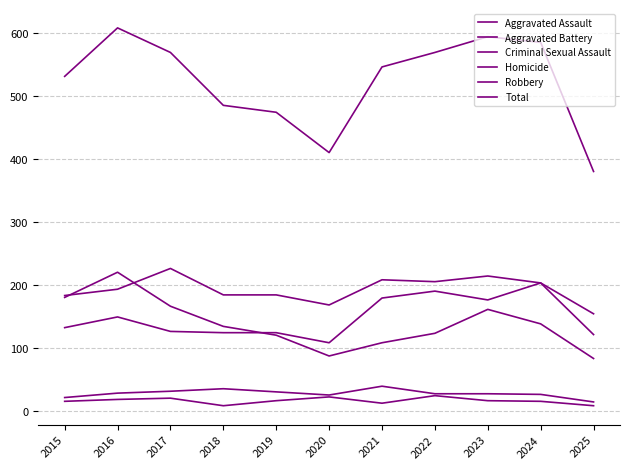

Does the chart display data point markers on the line(s)?

No